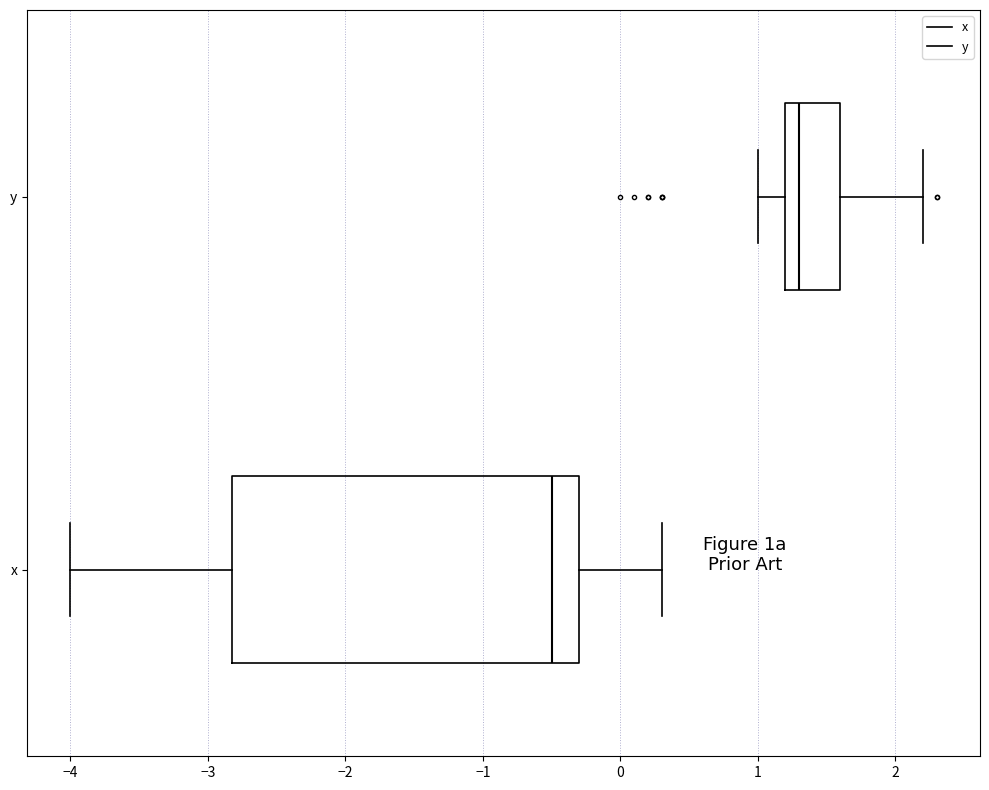

Which box's median line is the furthest to the left?

x